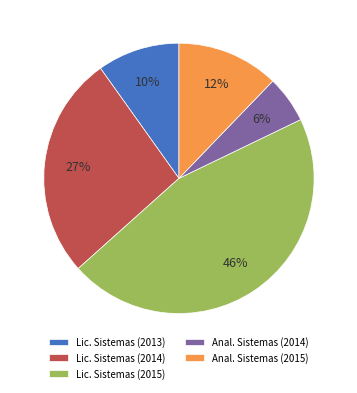

Combined, do Lic. Sistemas (2015) and Anal. Sistemas (2014) account for over 50%?

Yes